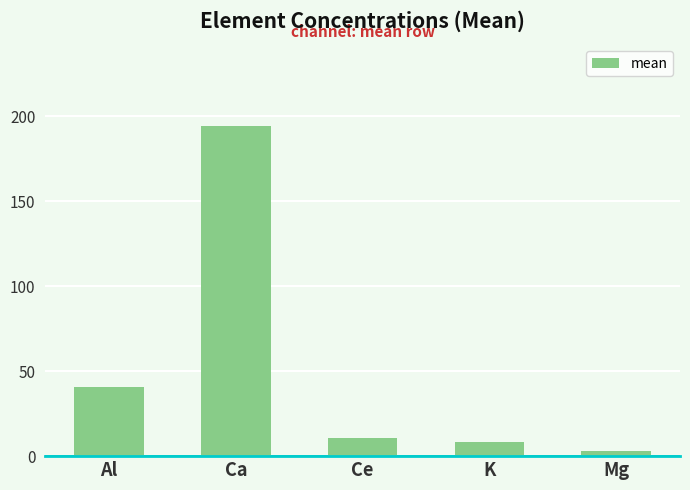

What is the difference between the maximum and minimum values?

191.0